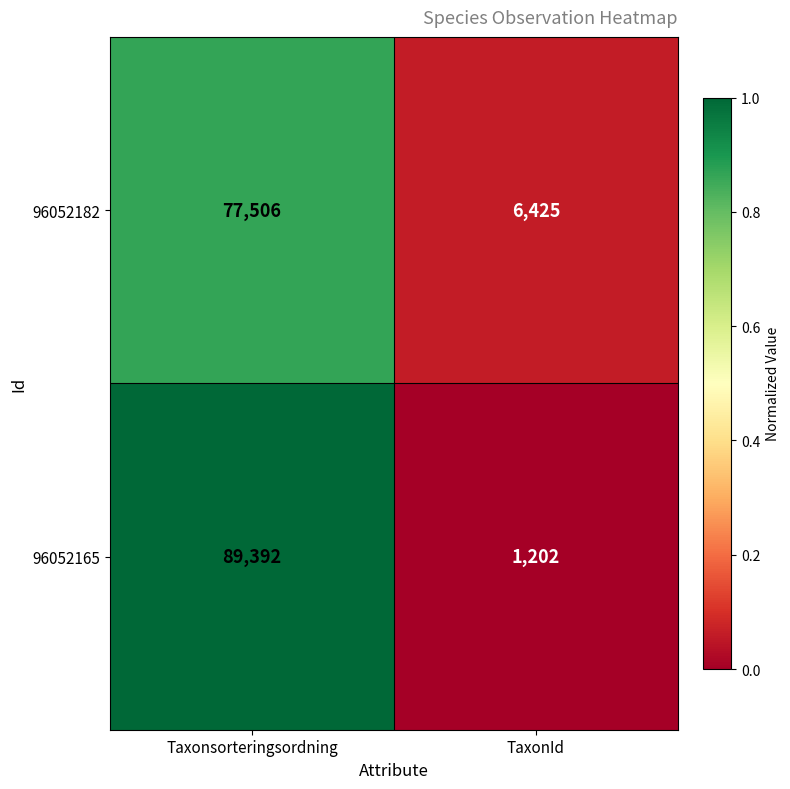

Read the 96052165 value at Taxonsorteringsordning, to the nearest 10.

89390